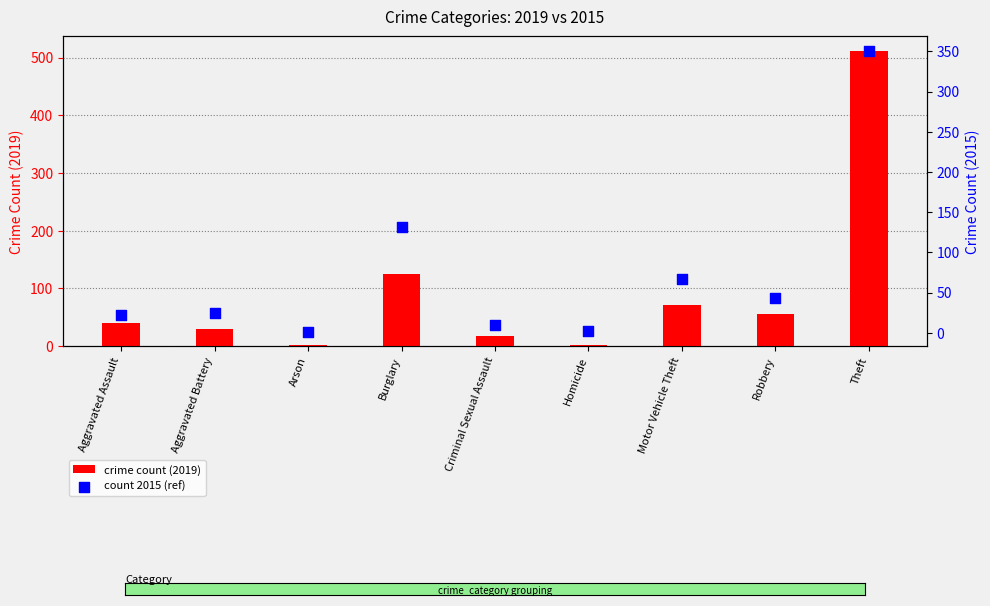

Is the value of crime count (2019) at Homicide greater than the value of count 2015 (ref) at Criminal Sexual Assault?

No